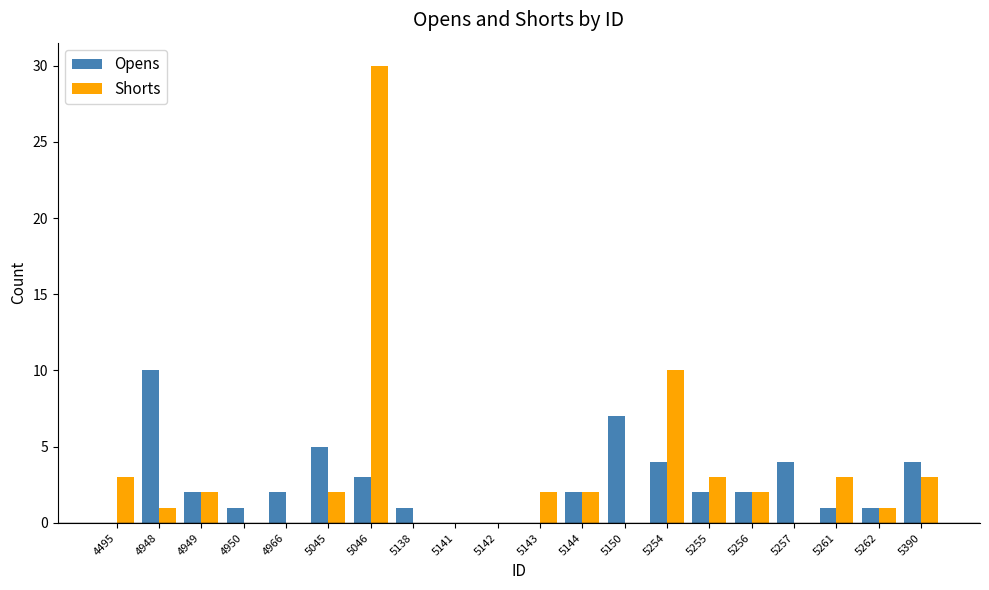

What is the sum of all Opens values?

51